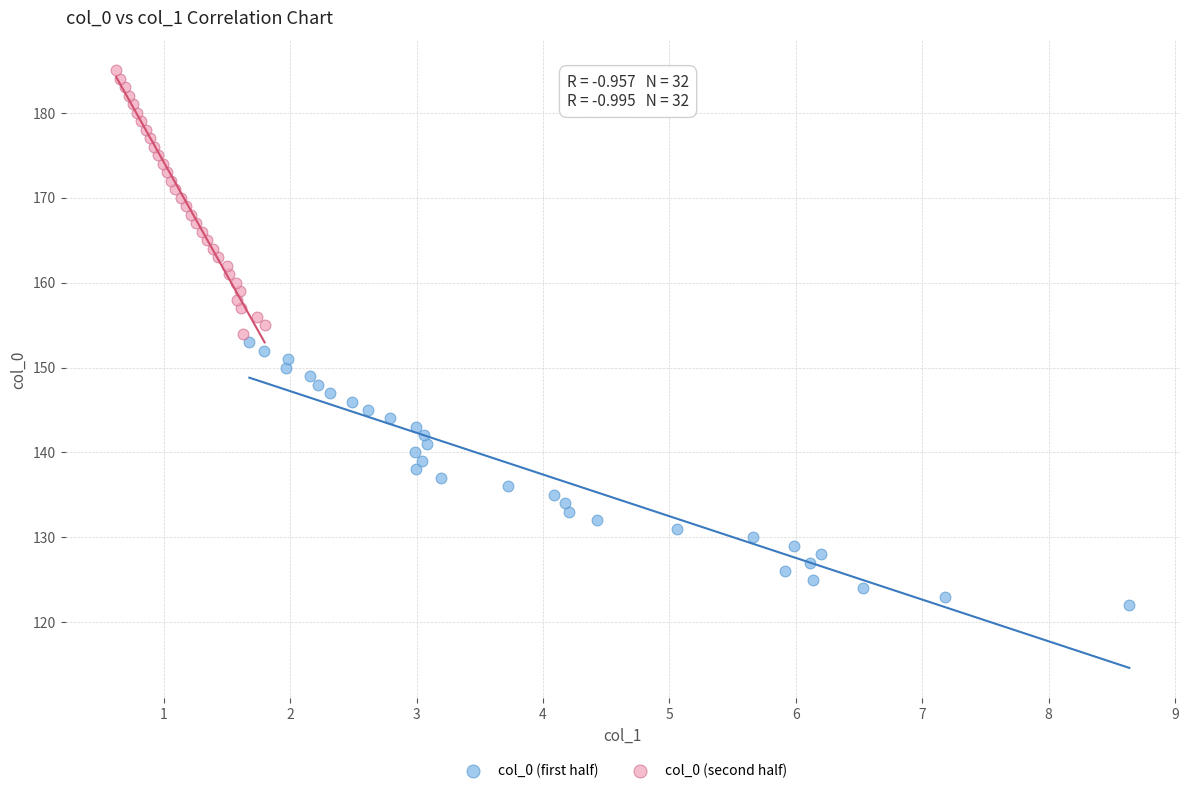

What are all the series names shown in the legend?

col_0 (first half), col_0 (second half)